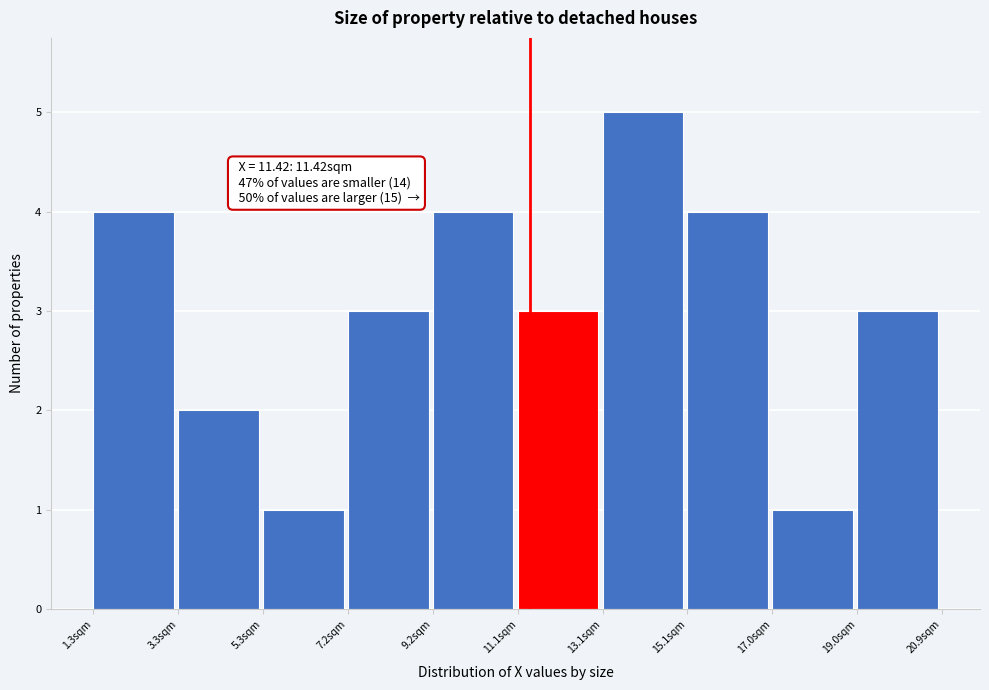

Which range on the x-axis has the tallest bar?

13.0 to 15.0